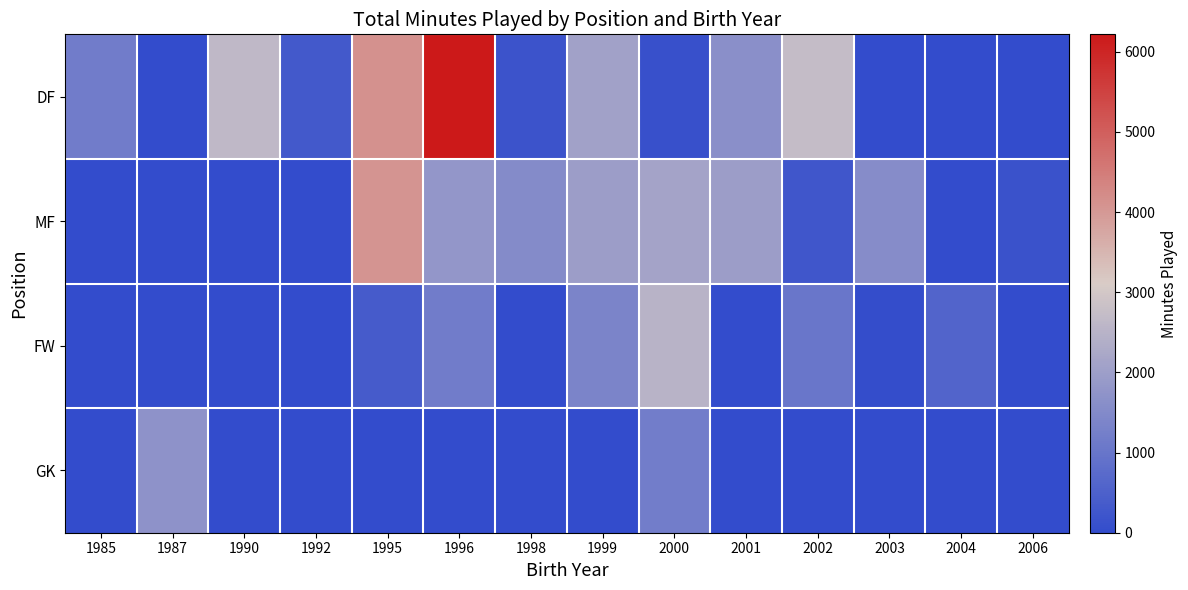

Between 1990 and 2004, which series saw the biggest shift?

DF